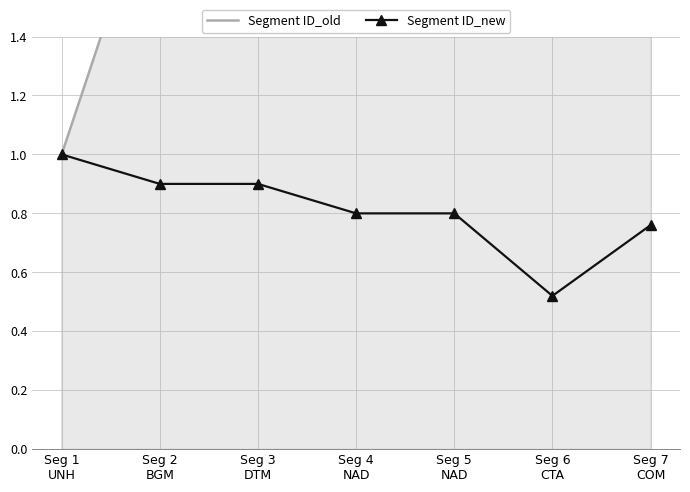

What is the value of the Segment ID_new point at the 4th from the left?

0.8